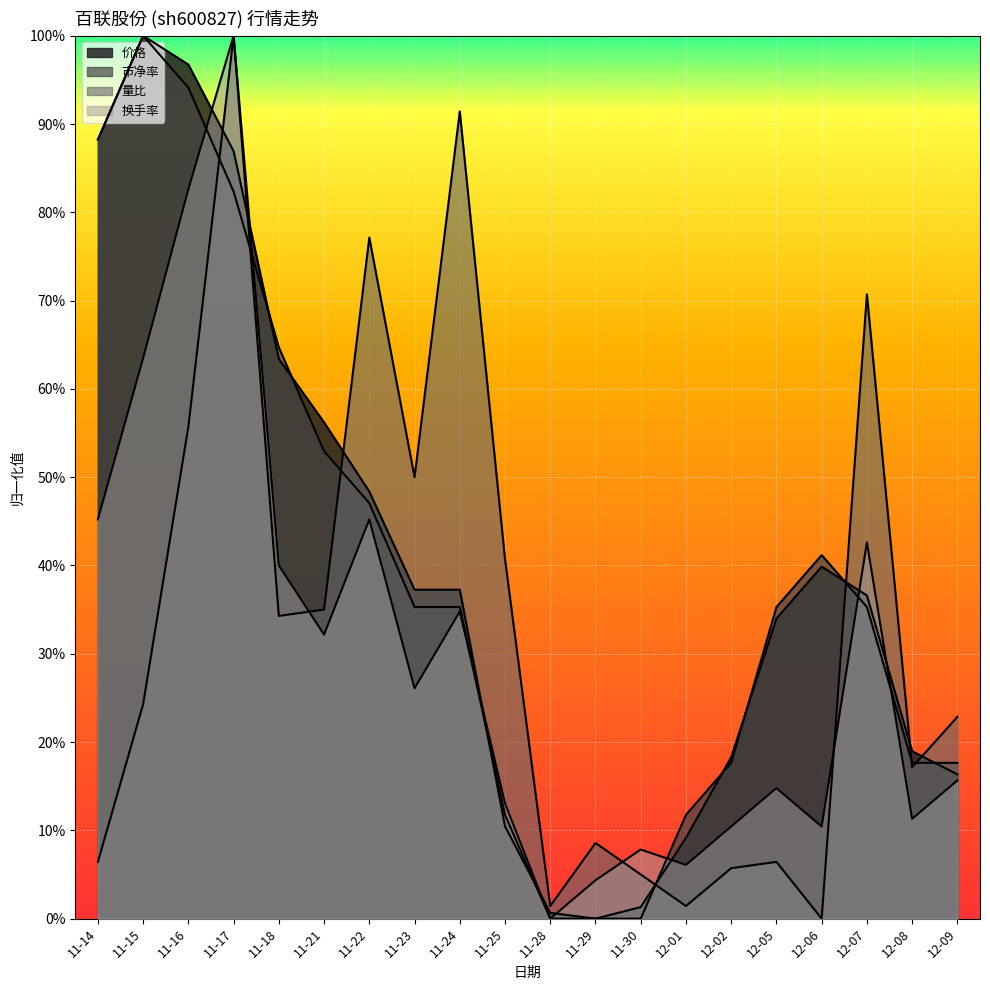

True or false: 换手率 has more than 1 interior local peaks.

True